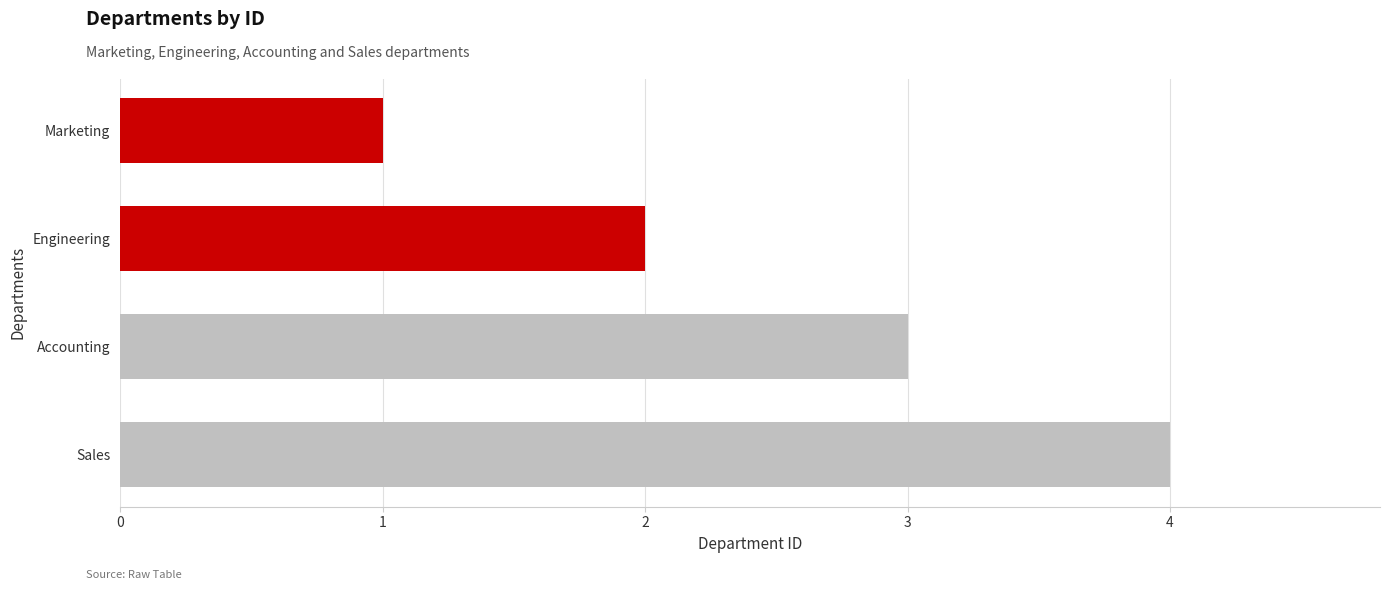

What is the difference between the maximum and minimum values?

3